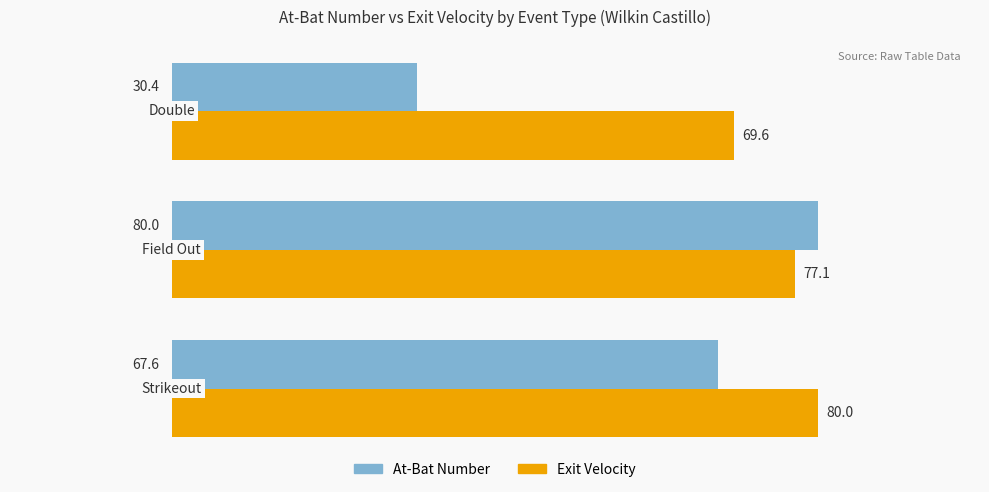

What is the minimum value shown in the chart?

30.4